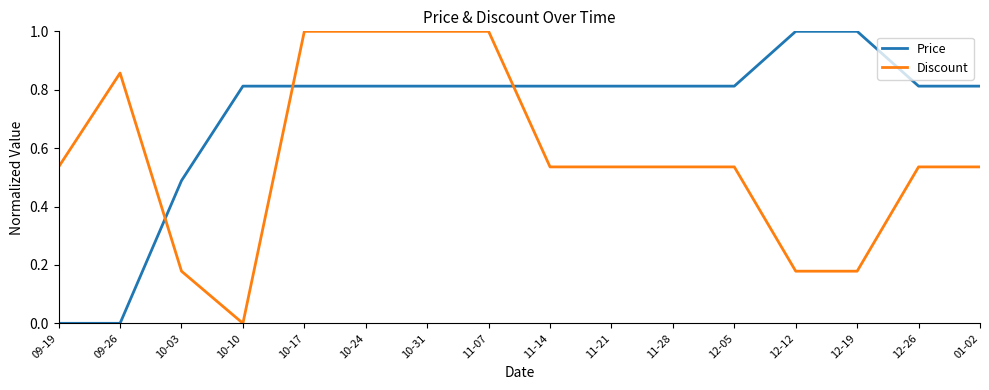

What position from the right is 12-05?

5